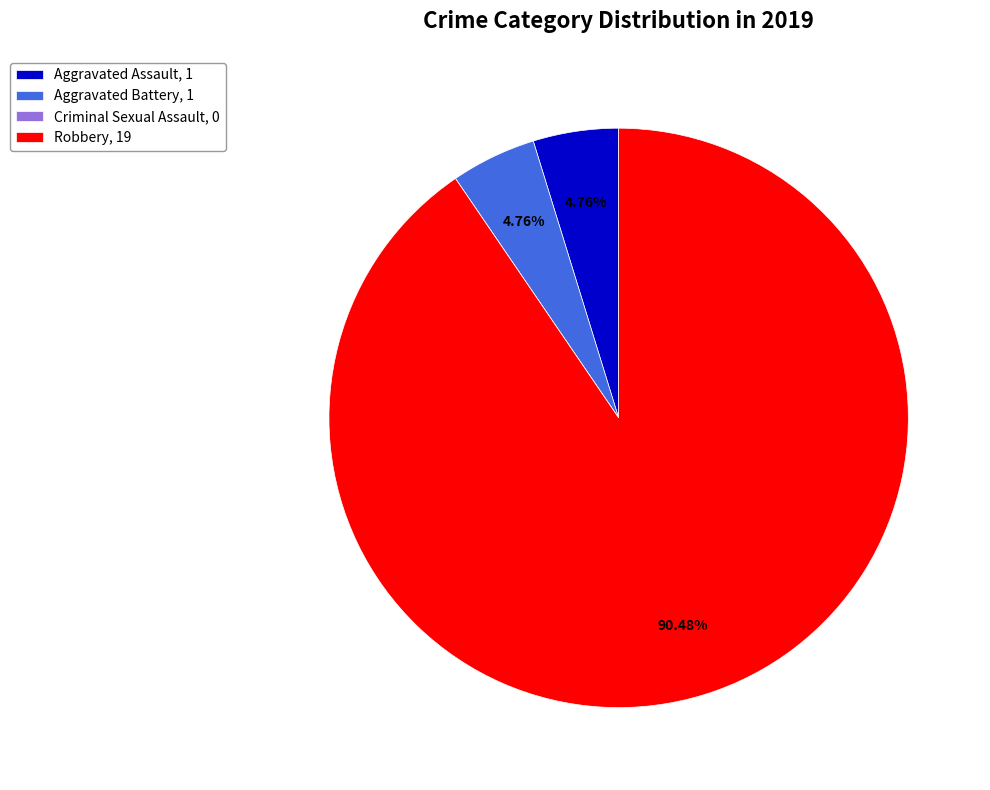

Does Aggravated Battery, 1 account for over 50% of the chart?

No